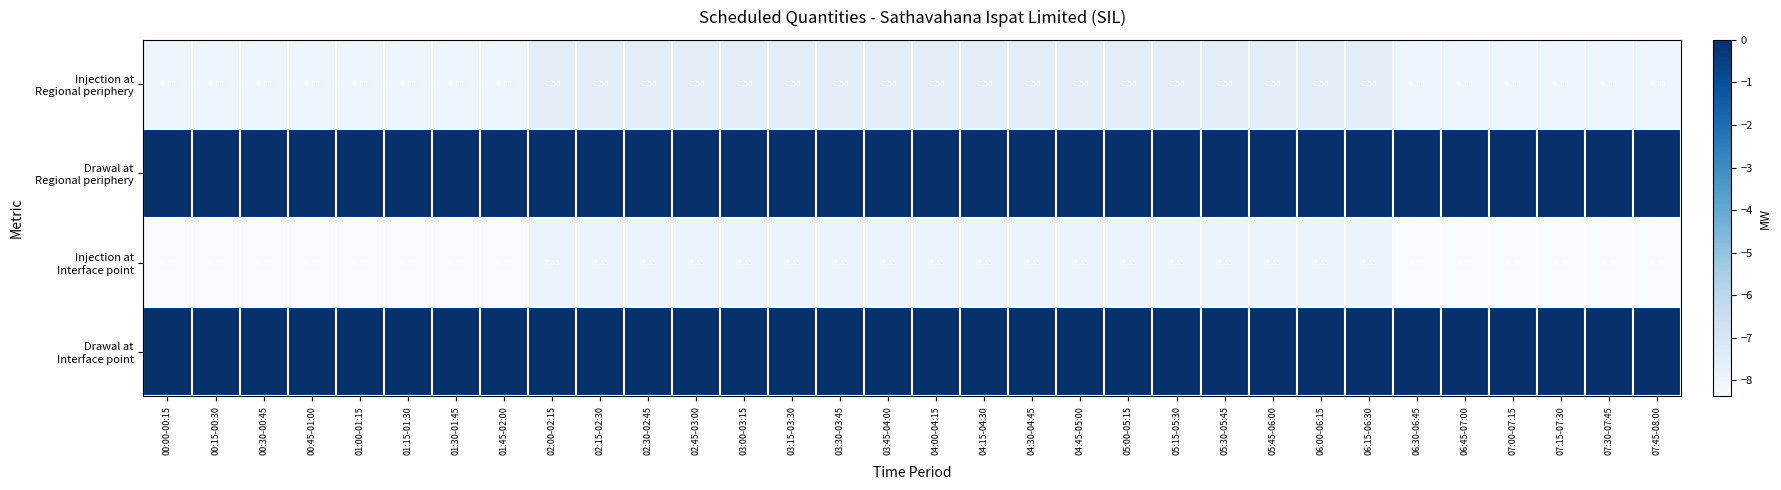

The value of Drawal at Regional periphery at 07:00-07:15 is 0.0. True or false?

True